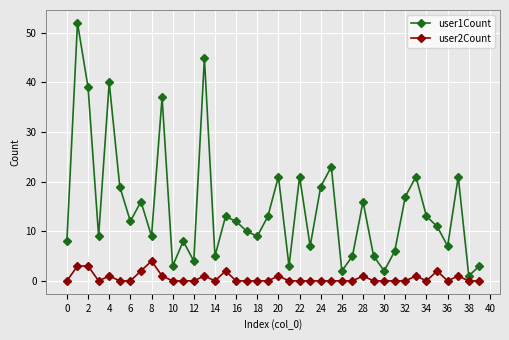

Which series has the largest range (max minus min)?

user1Count